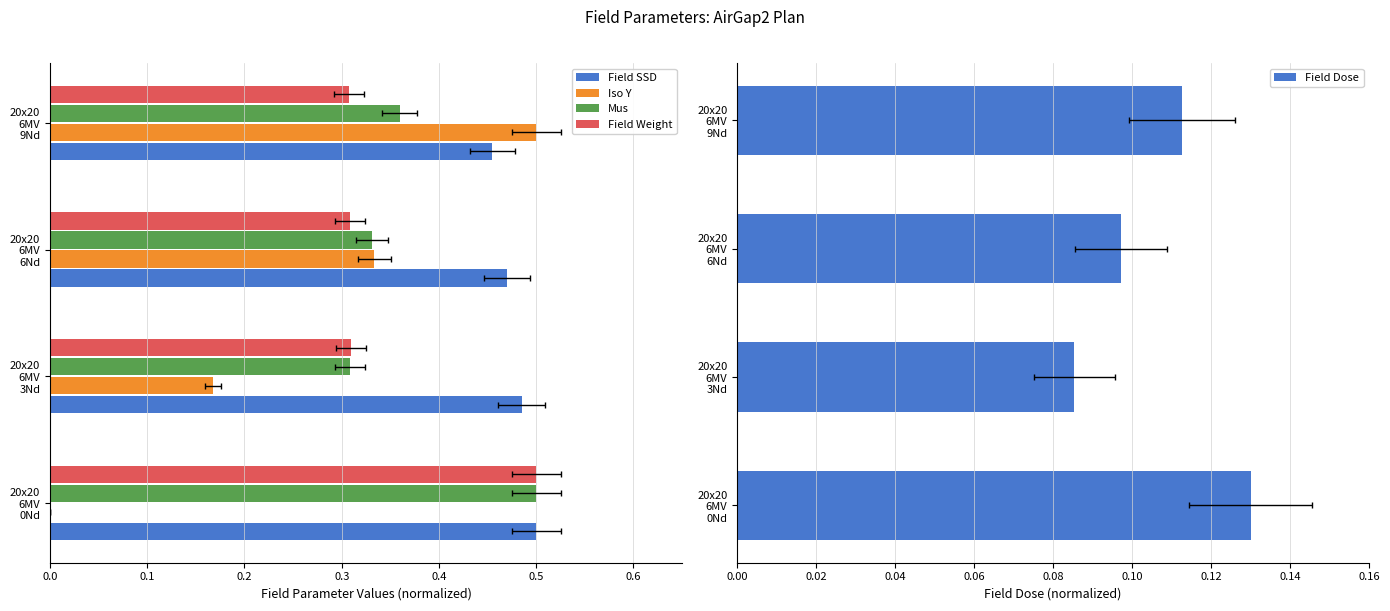

The Field SSD series shows 0.7 at 20x20 6MV 3Nd. True or false?

False